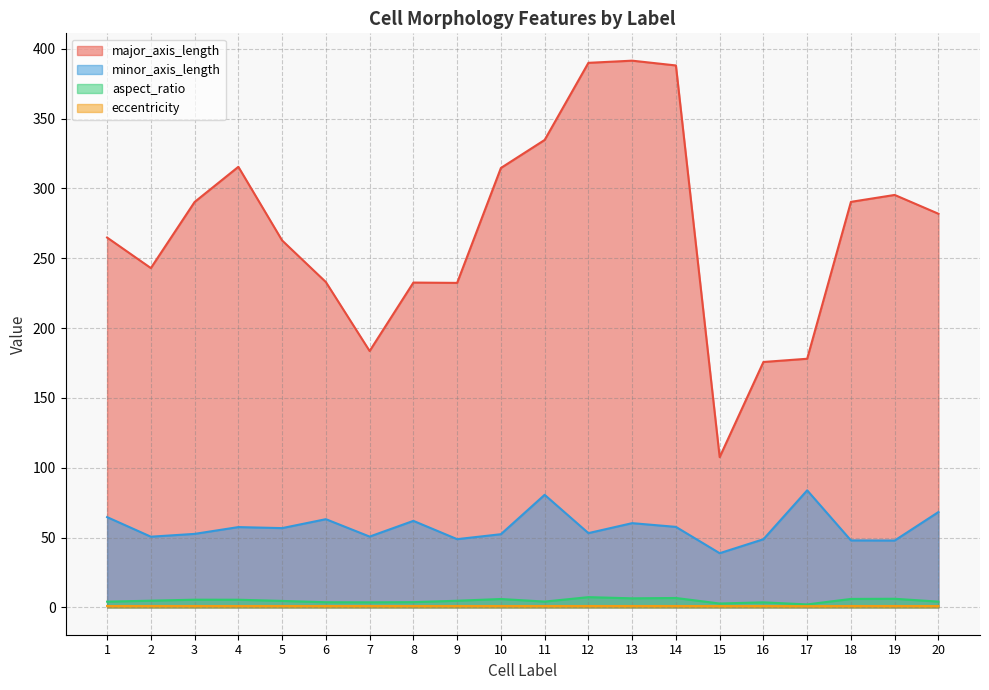

What is the value of the major_axis_length point at the 2nd from the left?

242.9